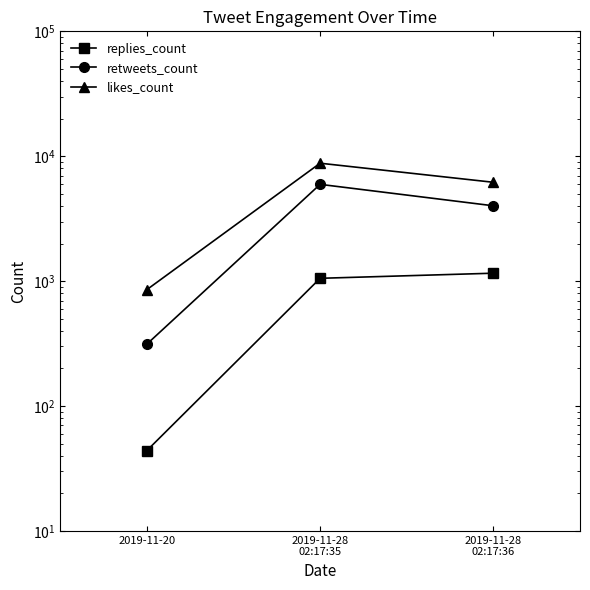

What is the spread (max minus min) of values at 2019-11-28
02:17:35?

7741